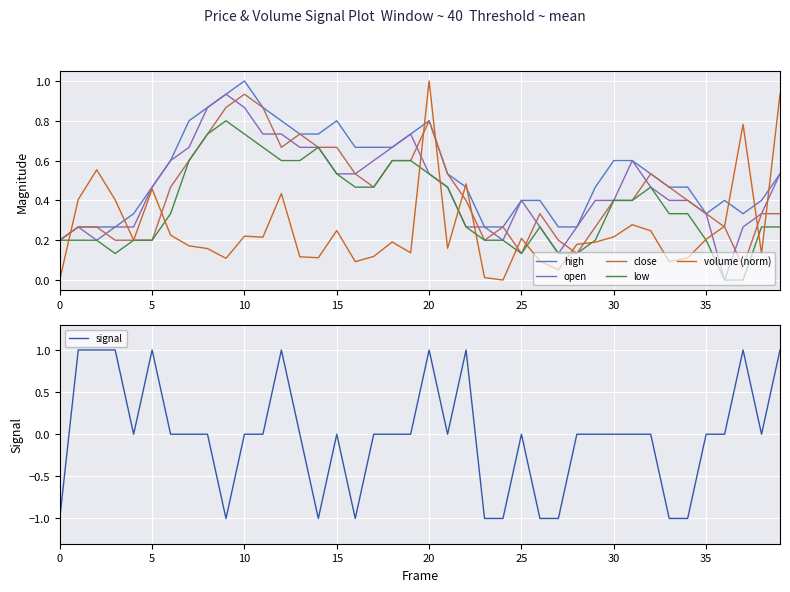

What is the highest value of the high series?

1.0